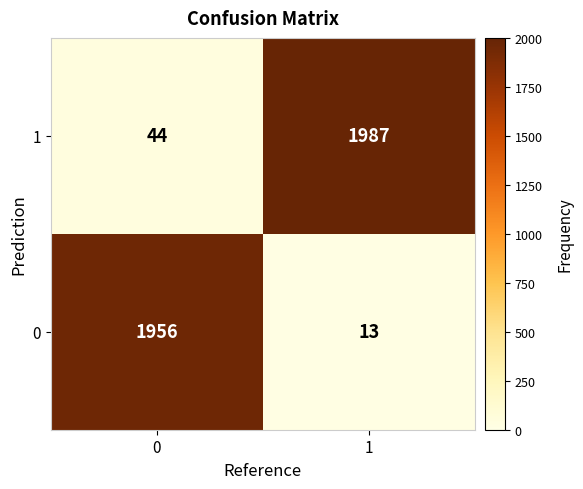

Reading left to right, transcribe all the data shown in this chart.

1: 44	1987
0: 1956	13